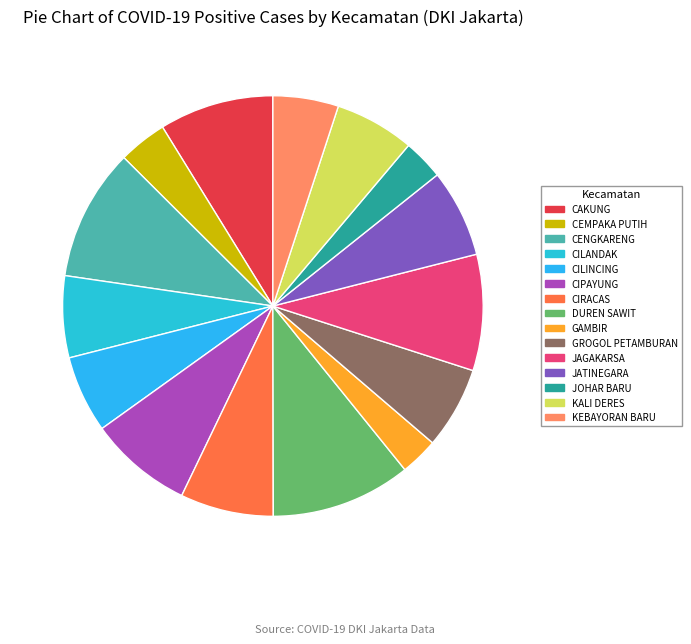

To the nearest percent, what is the difference between the largest and smallest slice percentages?

8%